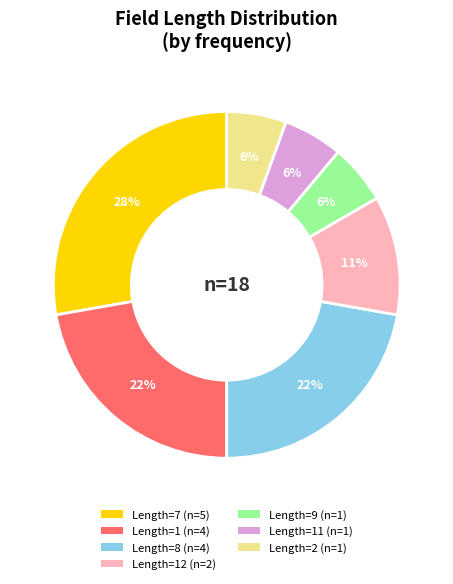

Is there a majority slice in this chart?

No